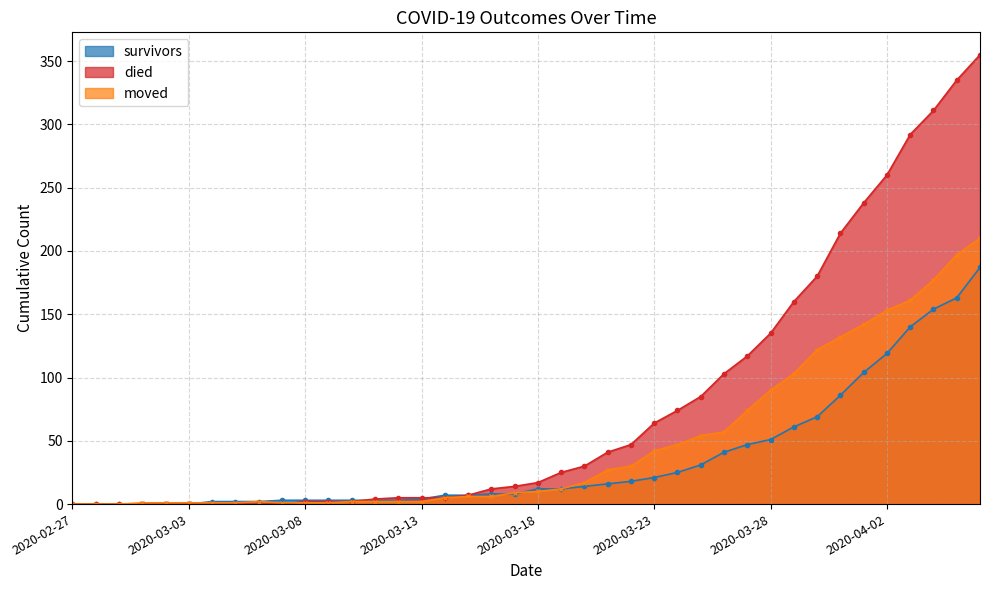

True or false: moved has a value of 1 at 2020-03-04.

True